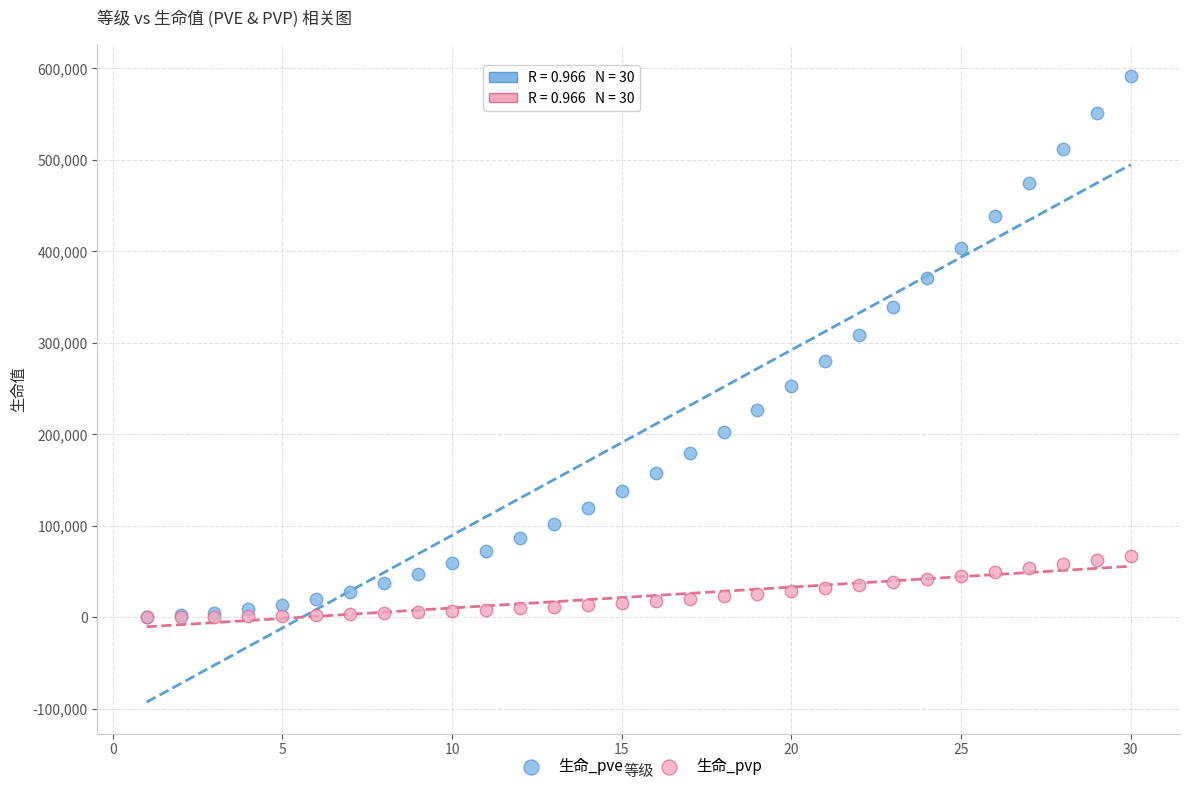

What are all the series names shown in the legend?

生命_pve, 生命_pvp